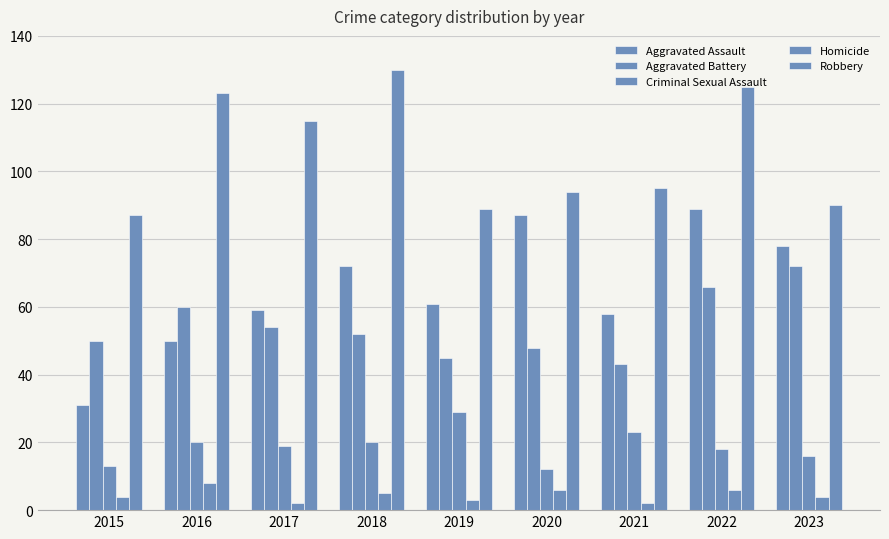

Which has a higher value, 2017 or 2022?

2022